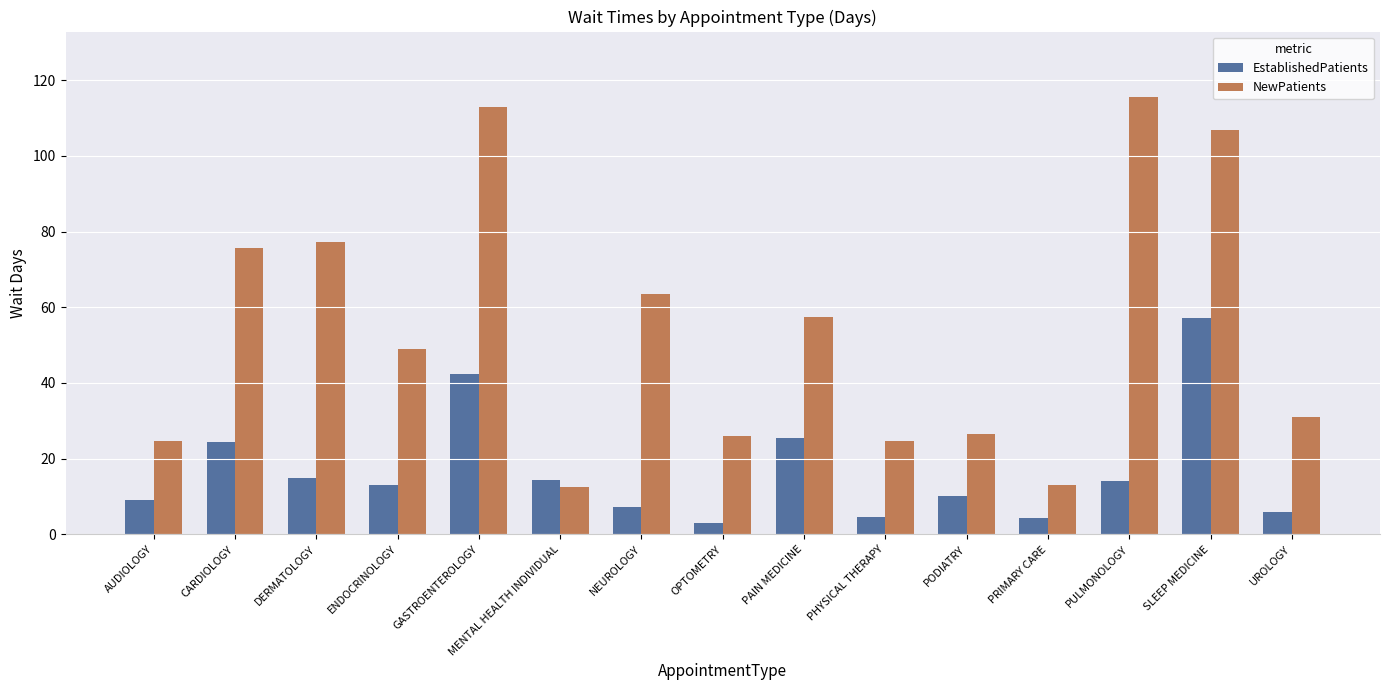

The NewPatients series shows 125.4 at DERMATOLOGY. True or false?

False